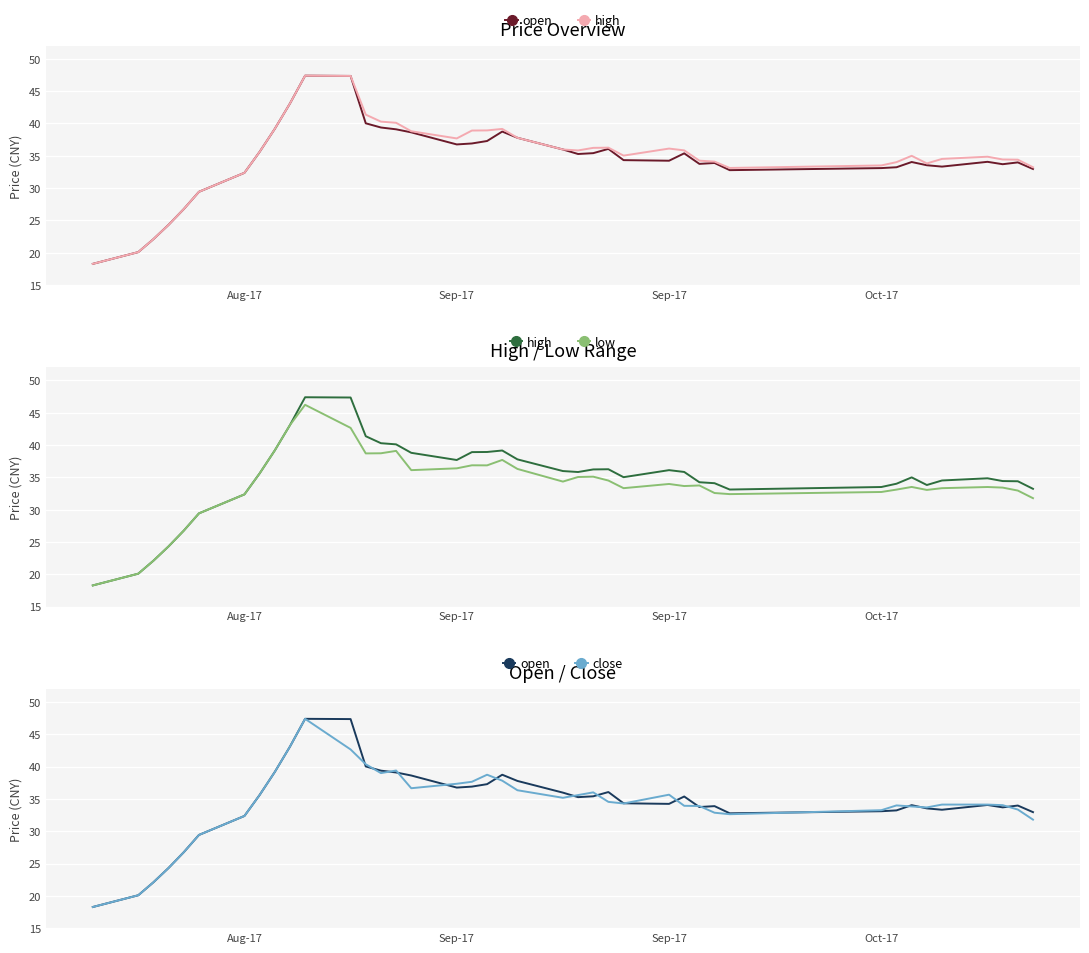

What is the difference between the maximum and minimum values in the high series?

29.1